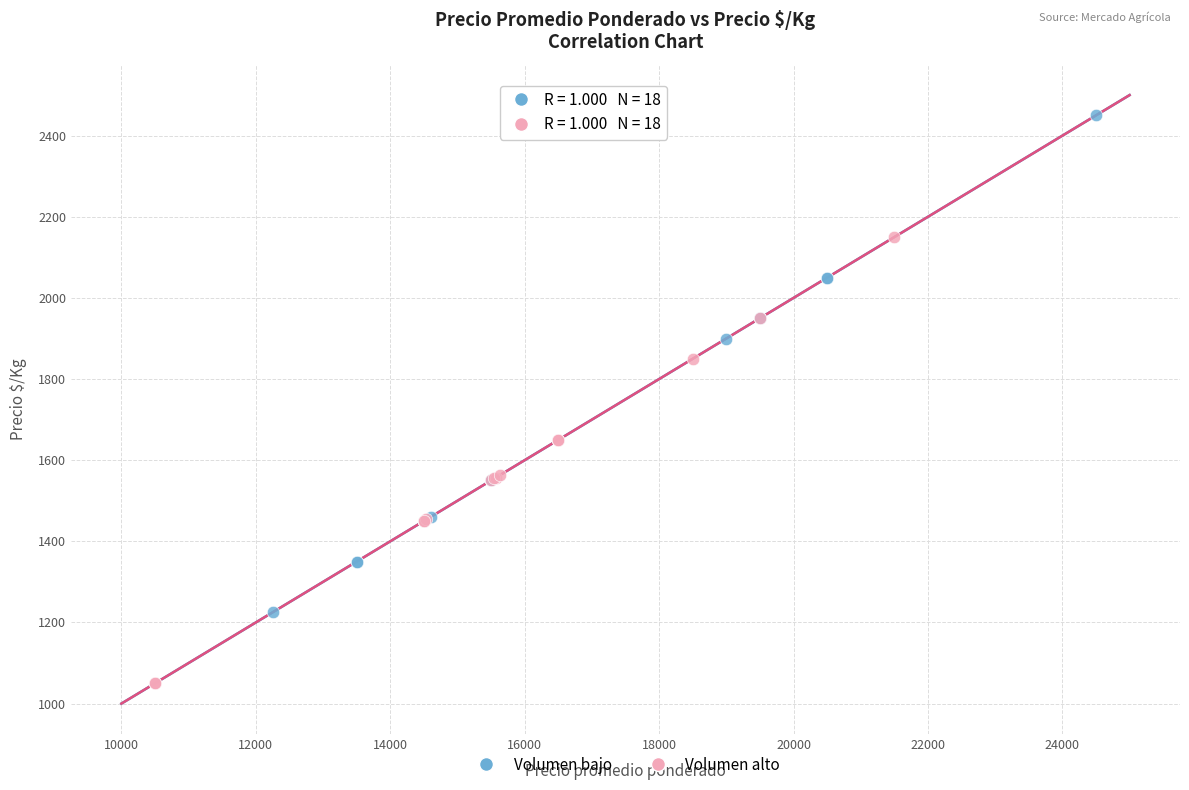

Which series has the largest Y range (max minus min)?

Volumen bajo